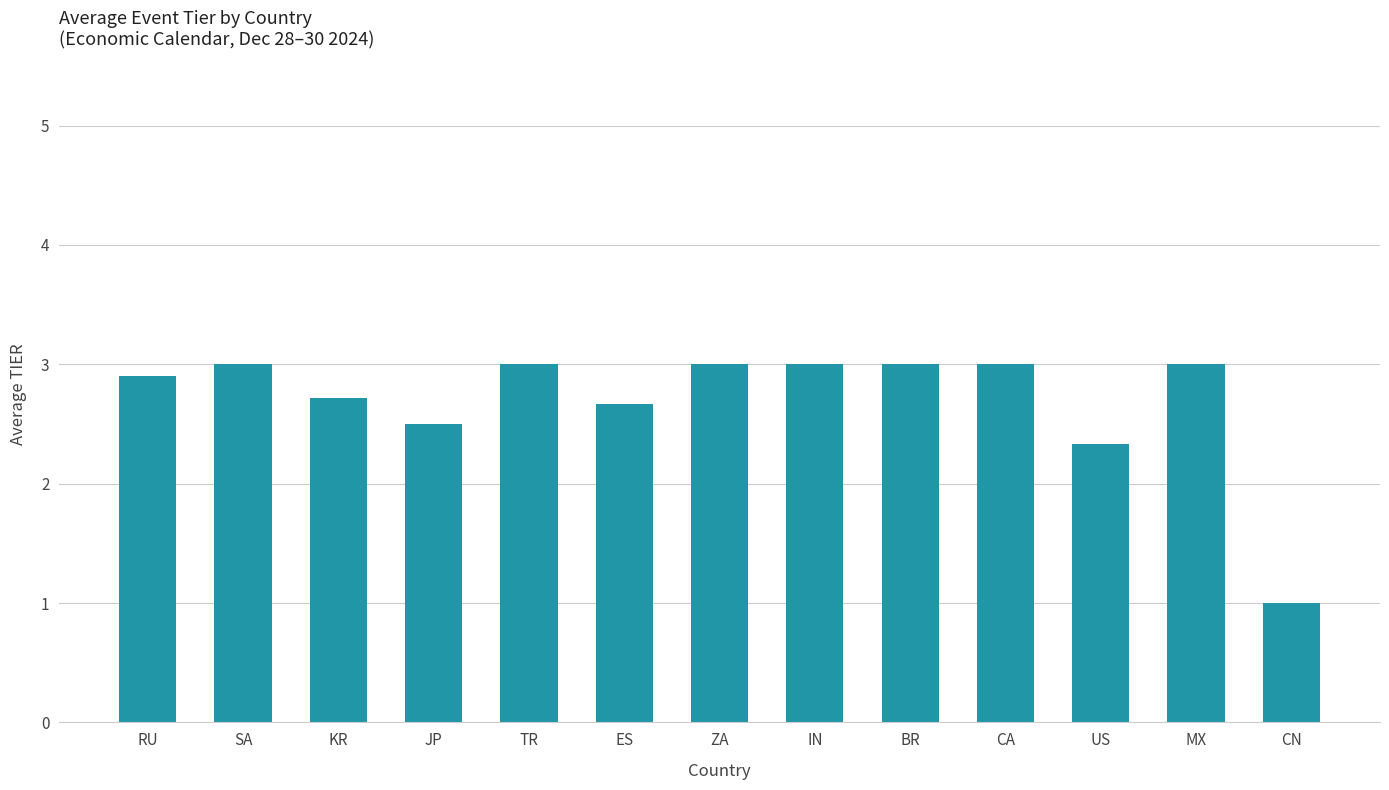

Does the chart contain stacked bars?

No